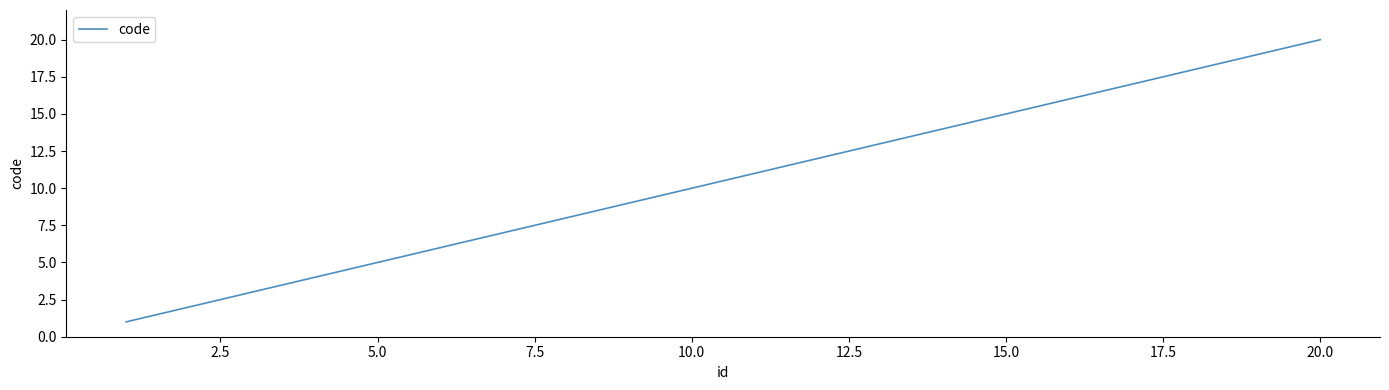

What is the difference between the maximum and minimum values?

19